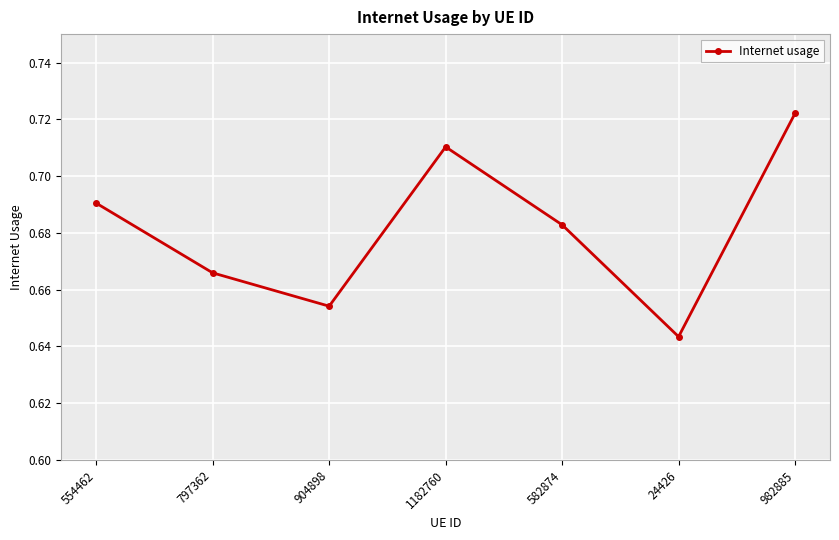

Which label corresponds to the smallest value in the chart?

24426